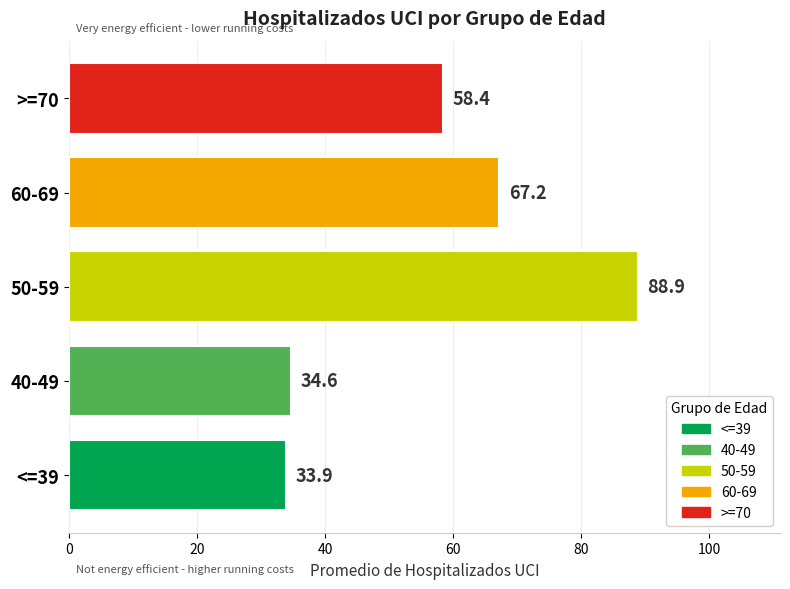

What is the smallest value displayed?

33.9